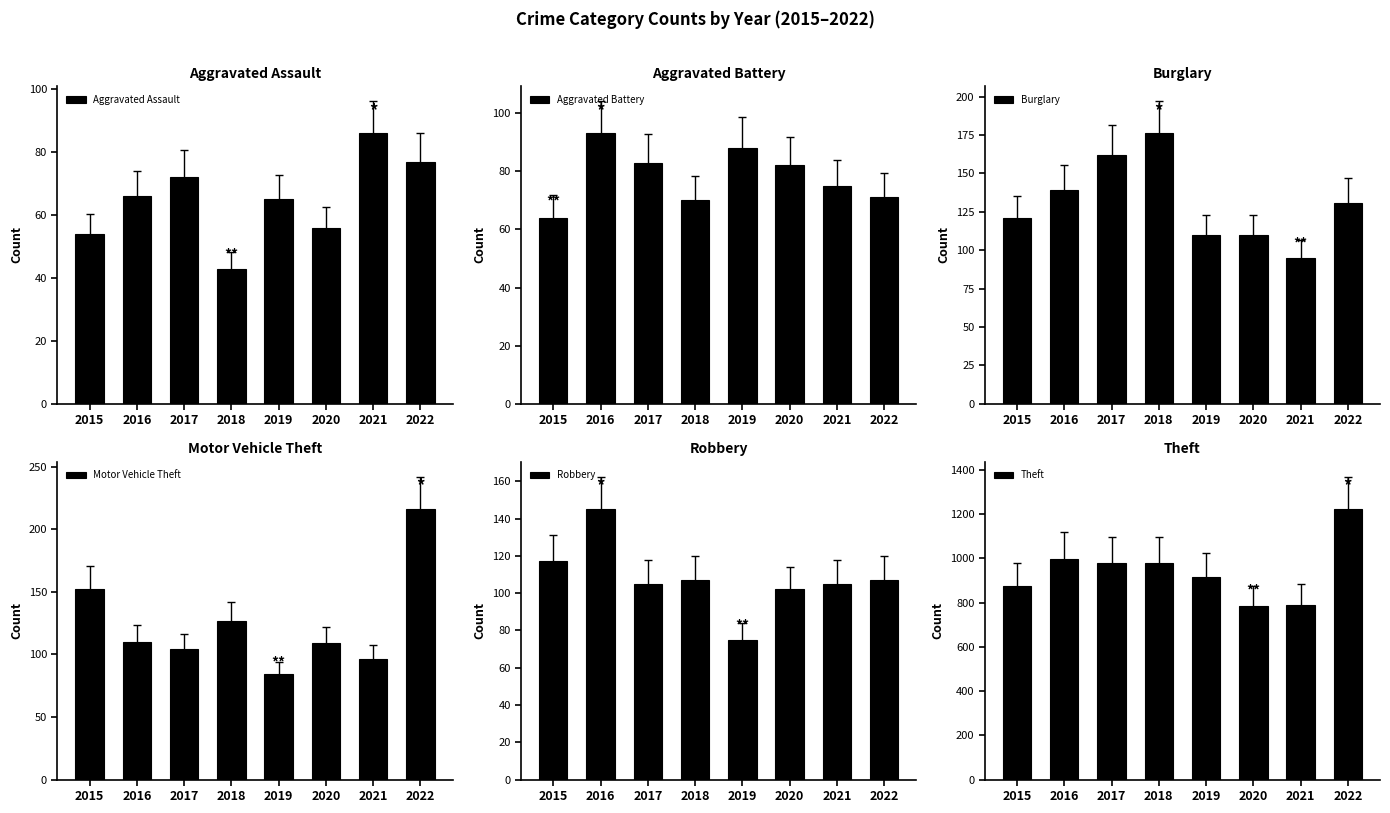

The Burglary series shows 154 at 2021. True or false?

False